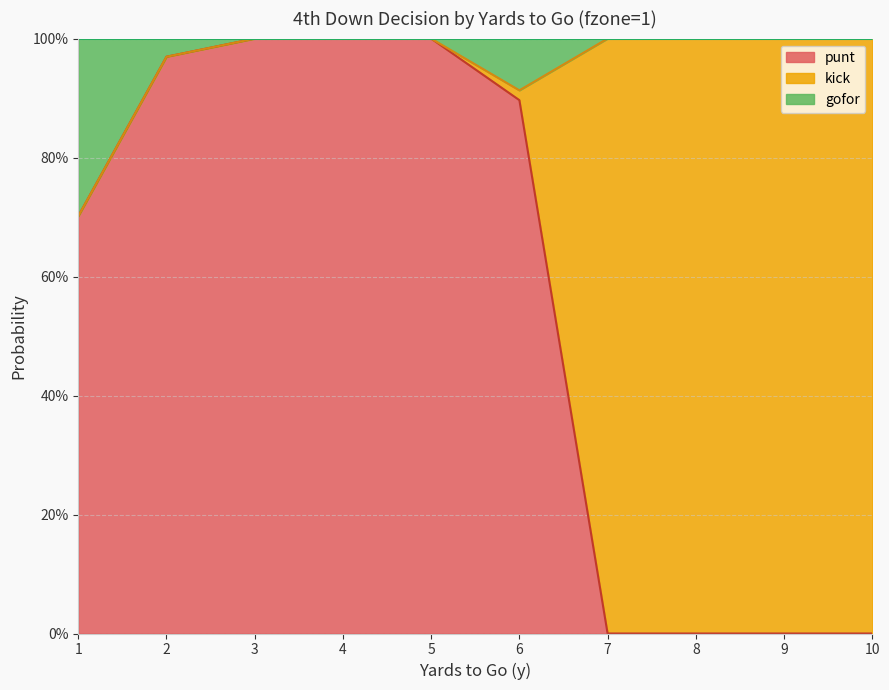

What is the total value across all series at 9?

1.0